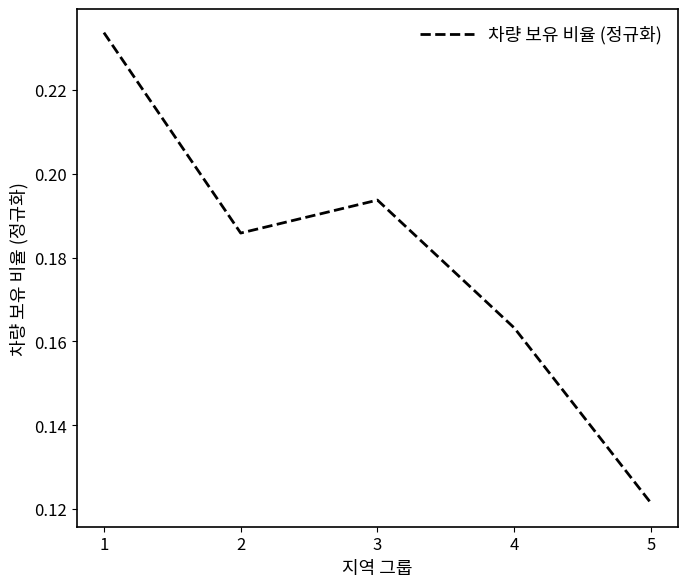

At which category does the chart reach its minimum across all series?

5